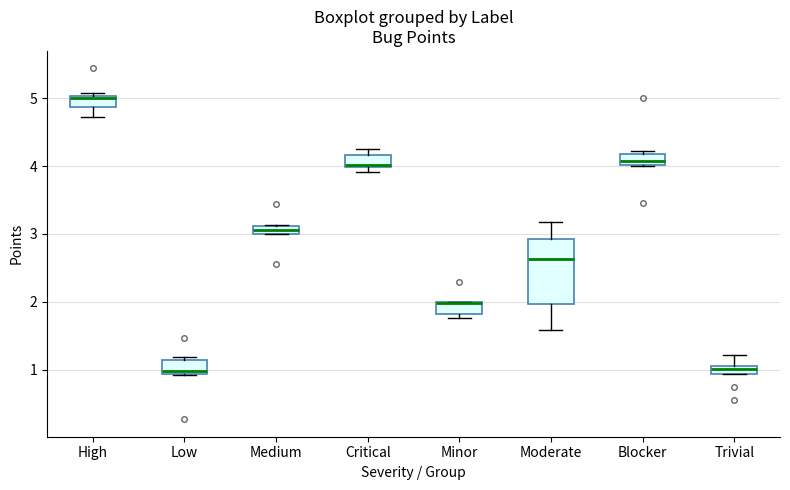

Where is the lower edge of the box for Low on the y-axis? The values are not printed on the chart, so give them approximately, as read against the axis.

0.9